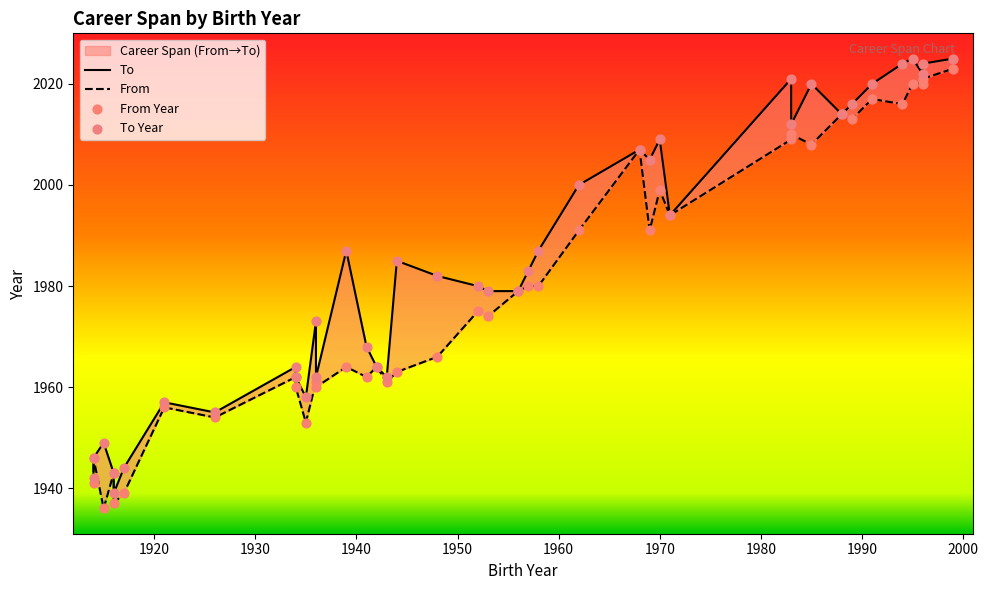

Which series has the widest spread of Y values?

From